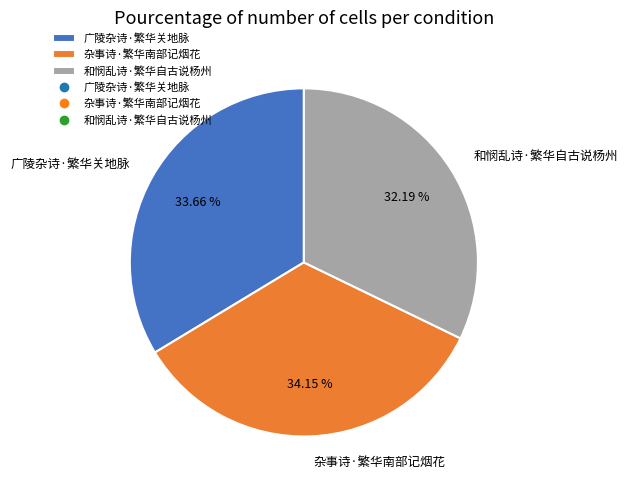

Which slice is the smallest?

和悯乱诗·繁华自古说杨州